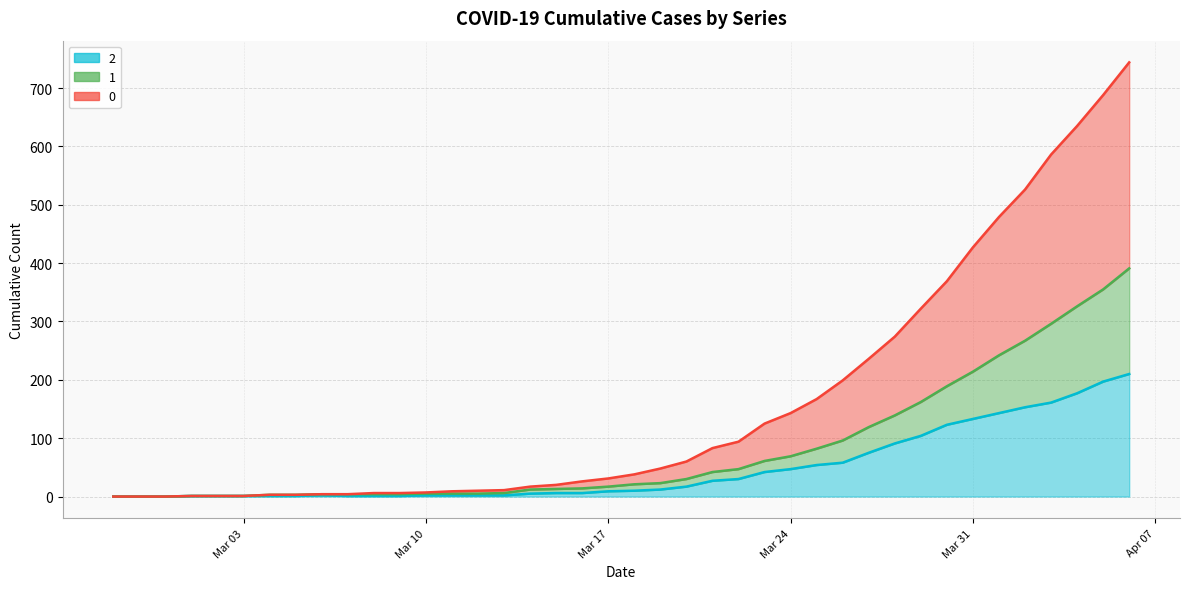

Does the chart display data point markers on the line(s)?

No